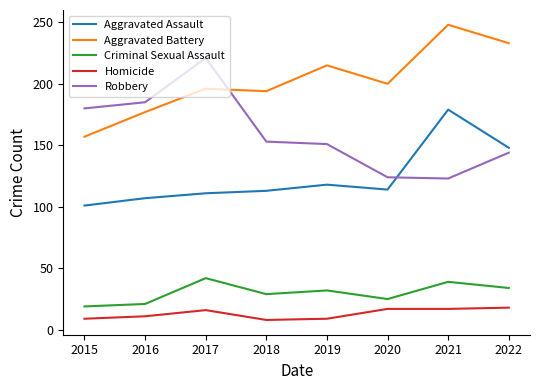

Does the chart display data point markers on the line(s)?

No